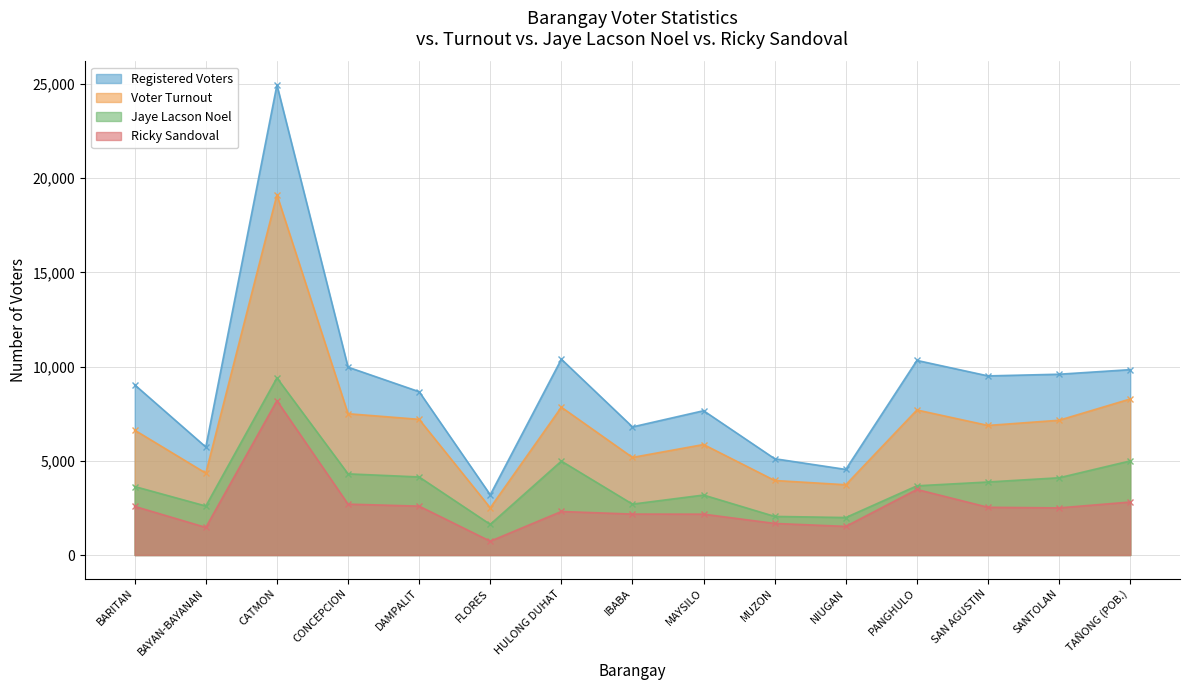

At which category does Registered Voters reach its first local peak?

CATMON